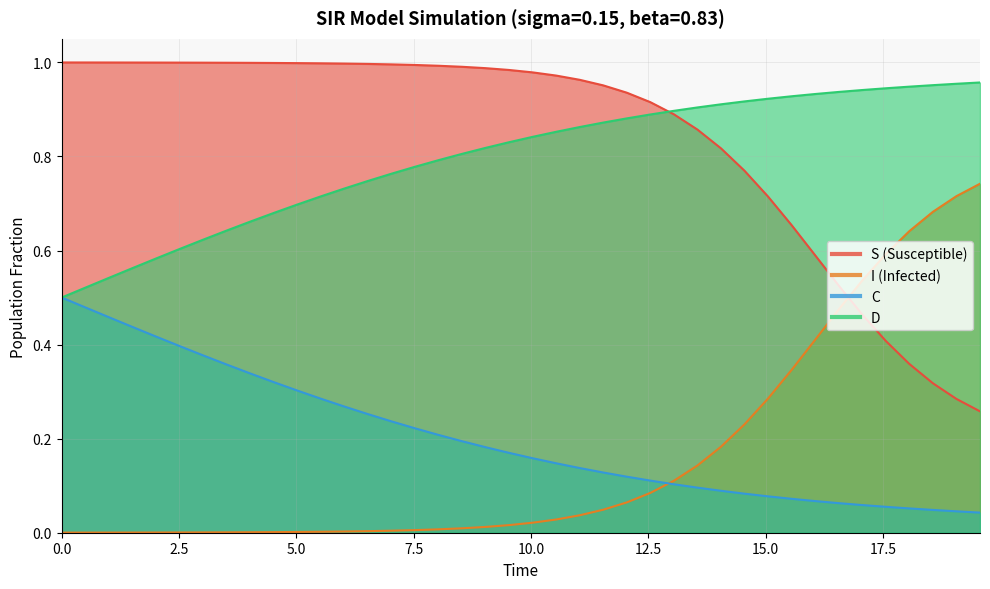

What is the value of the I point at the 25th from the left?

0.1